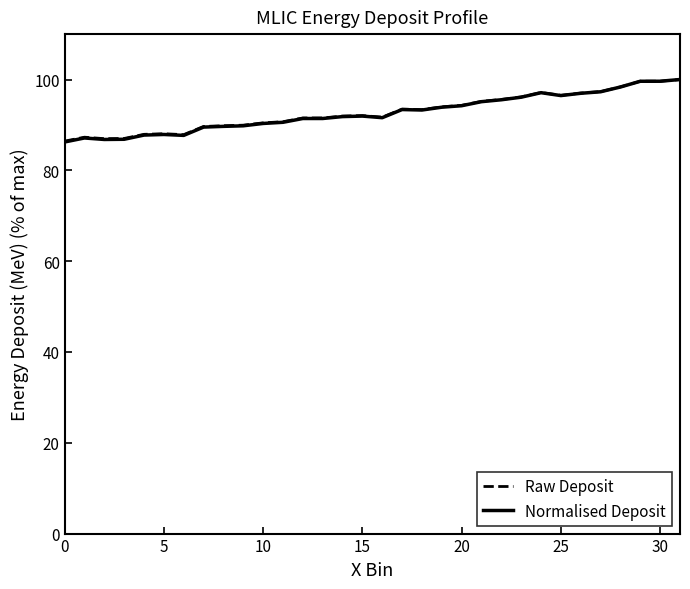

What is the smallest value displayed?

86.2